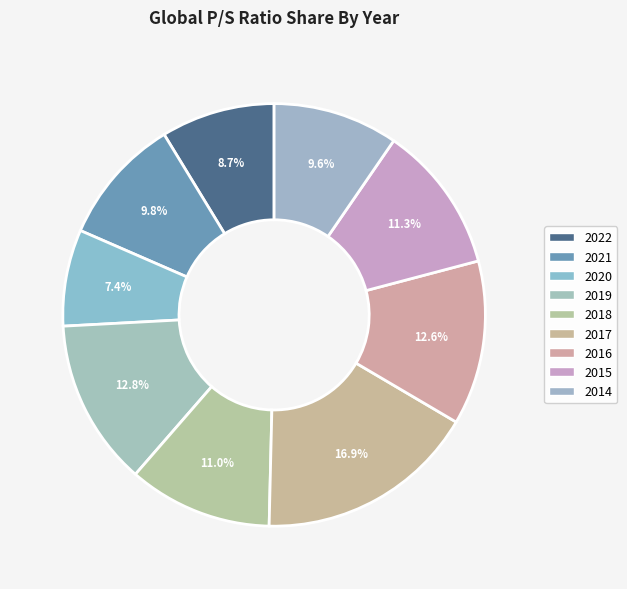

Does 2014 represent more than half of the total?

No